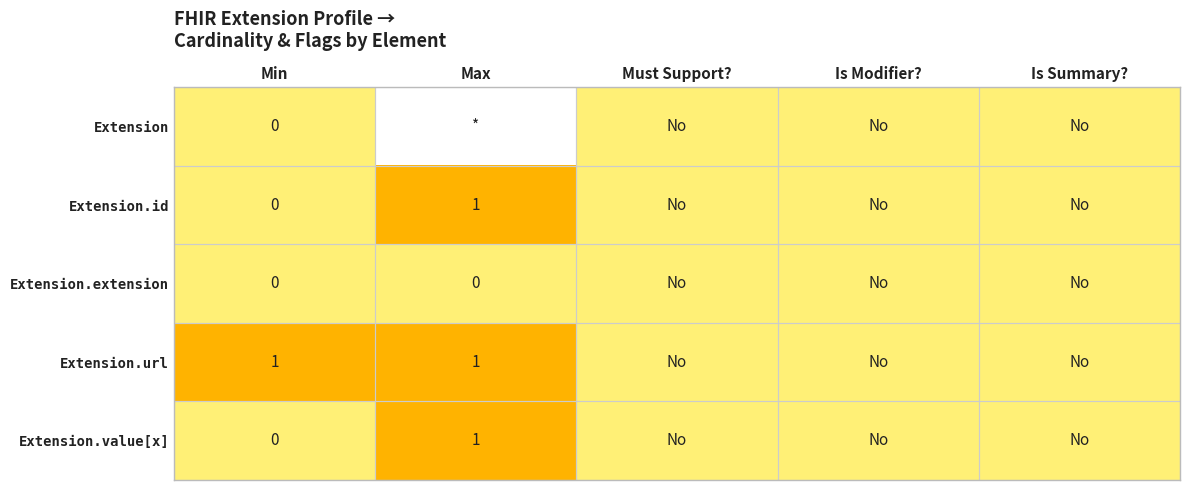

The Extension.id series shows 0 at Max. True or false?

False